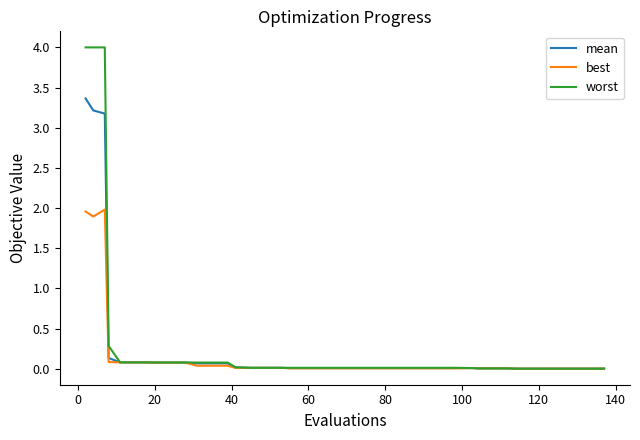

Which series has the largest range (max minus min)?

worst